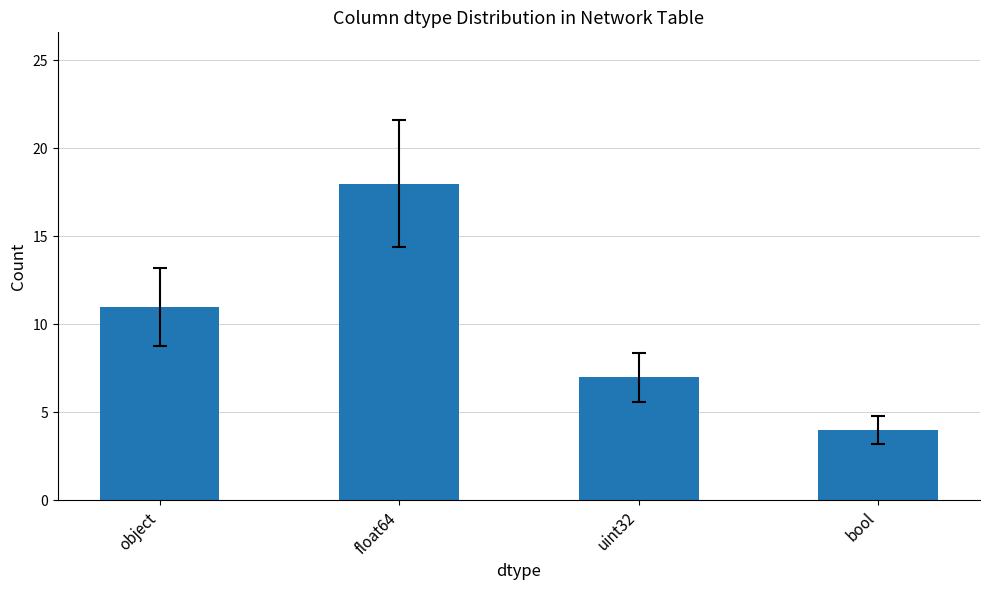

Which category has the lowest value across all series?

bool